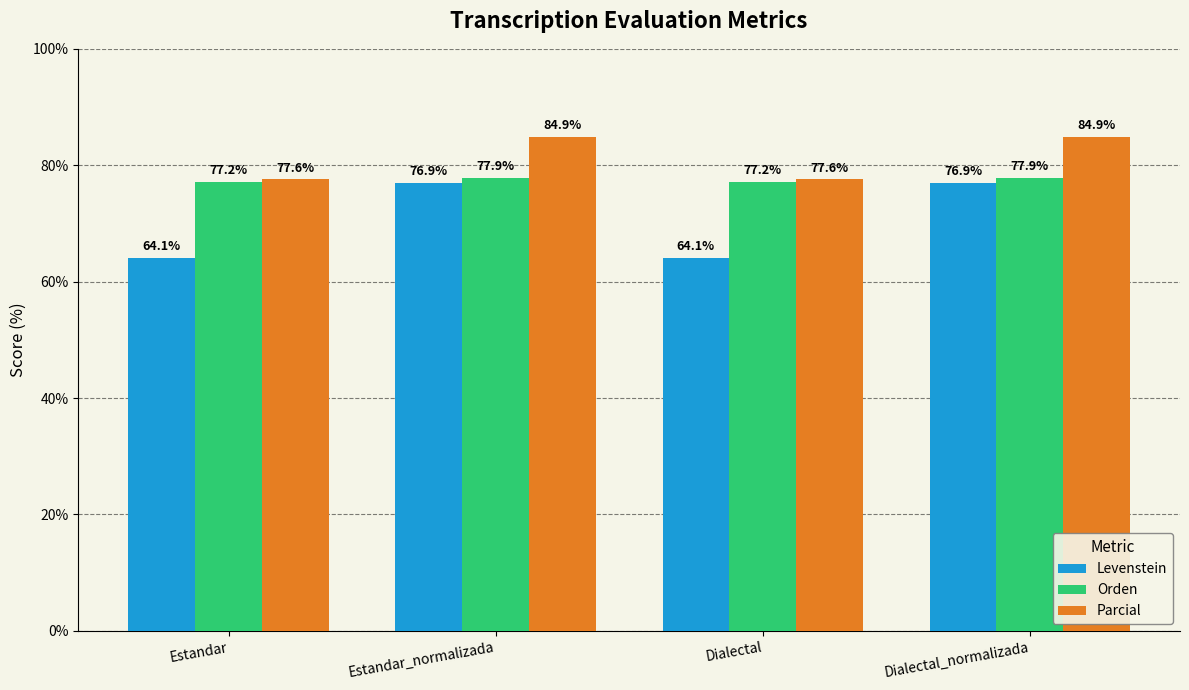

Is it true that Parcial equals 77.6 at Estandar?

True